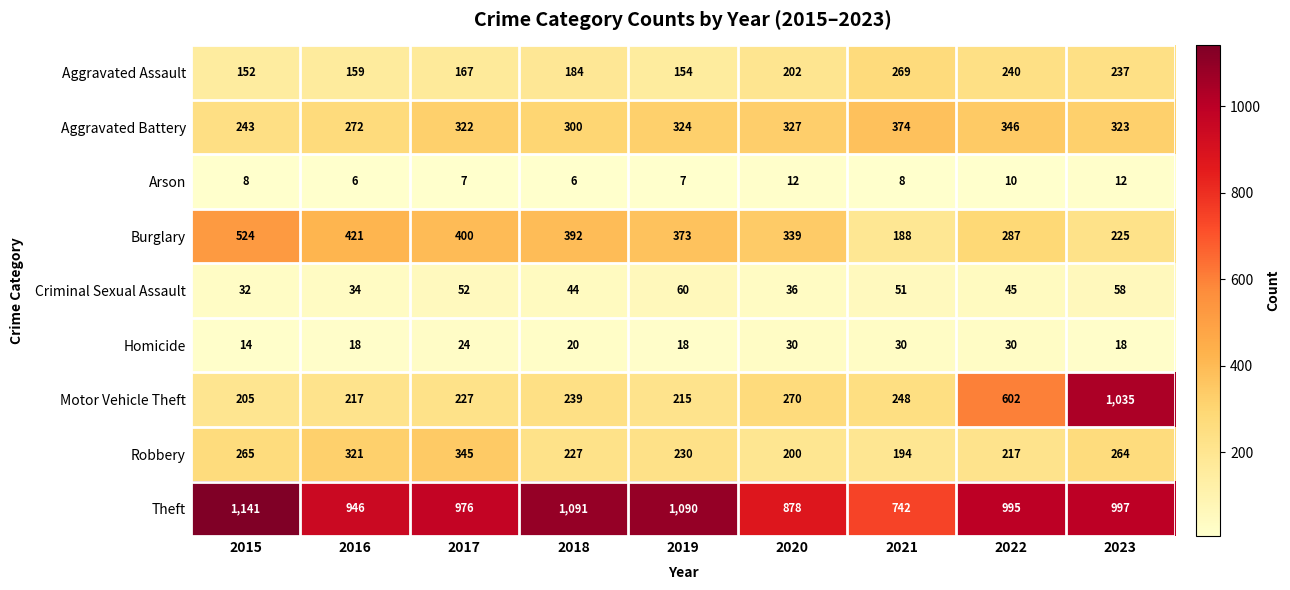

At which category is the sum across all series the highest?

2023